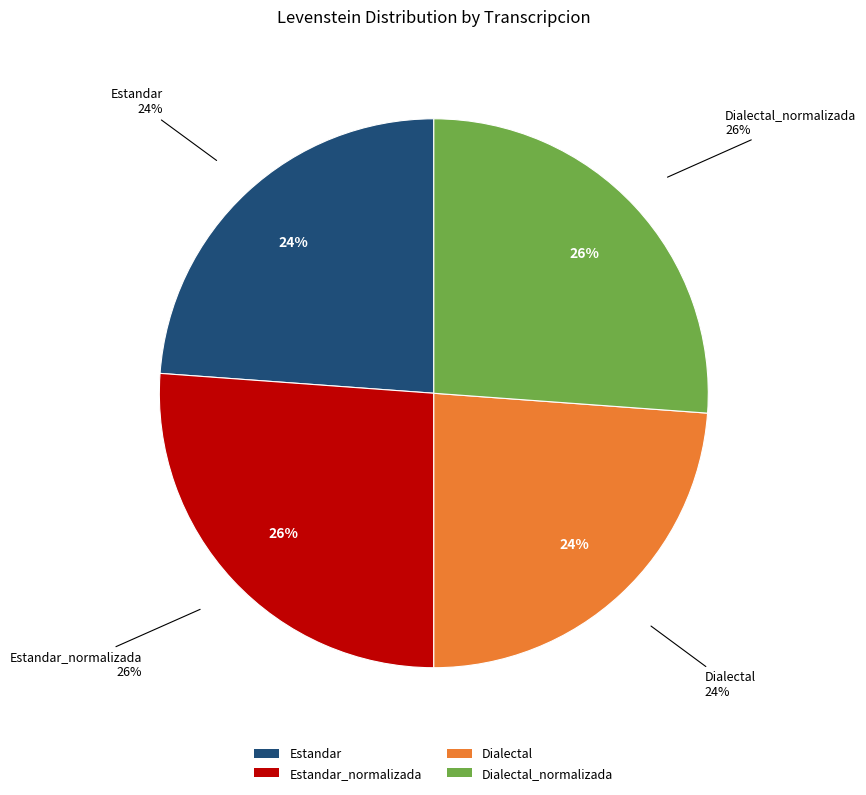

True or false: Estandar_normalizada accounts for 18% of the total.

False